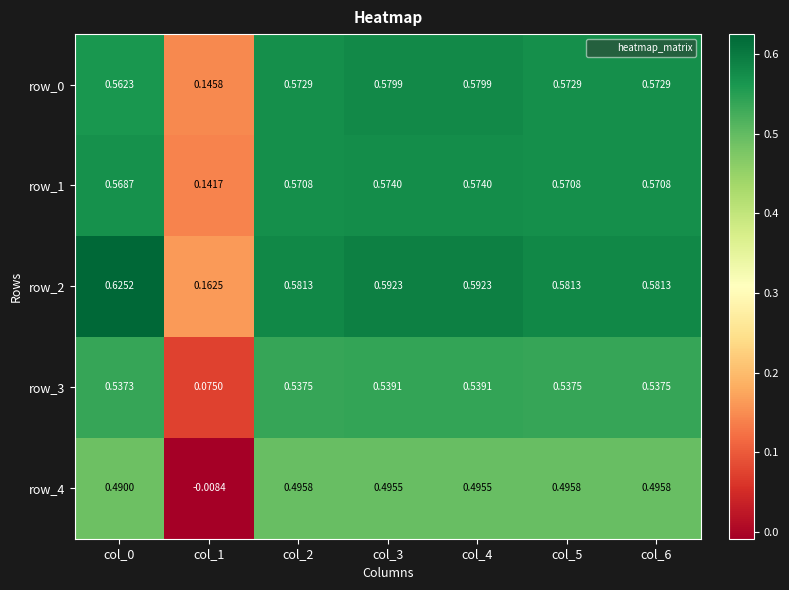

Is the value of row_1 at col_6 greater than the value of row_0 at col_2?

No